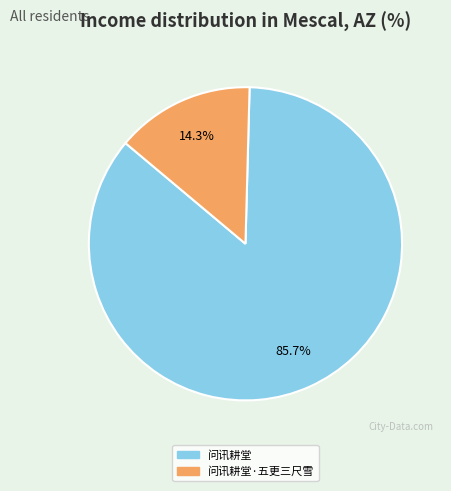

Is the sum of 问讯耕堂 and 问讯耕堂·五更三尺雪 greater than half?

Yes